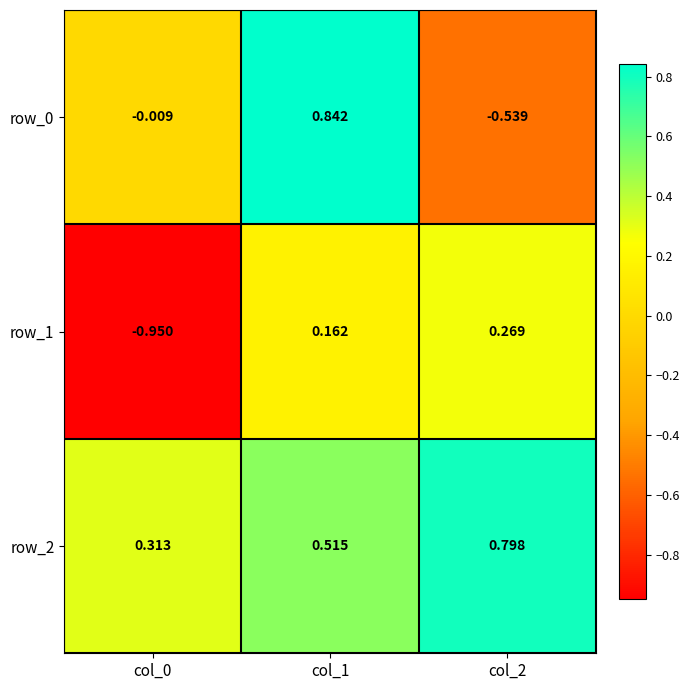

At which category is the sum across all series the highest?

col_1